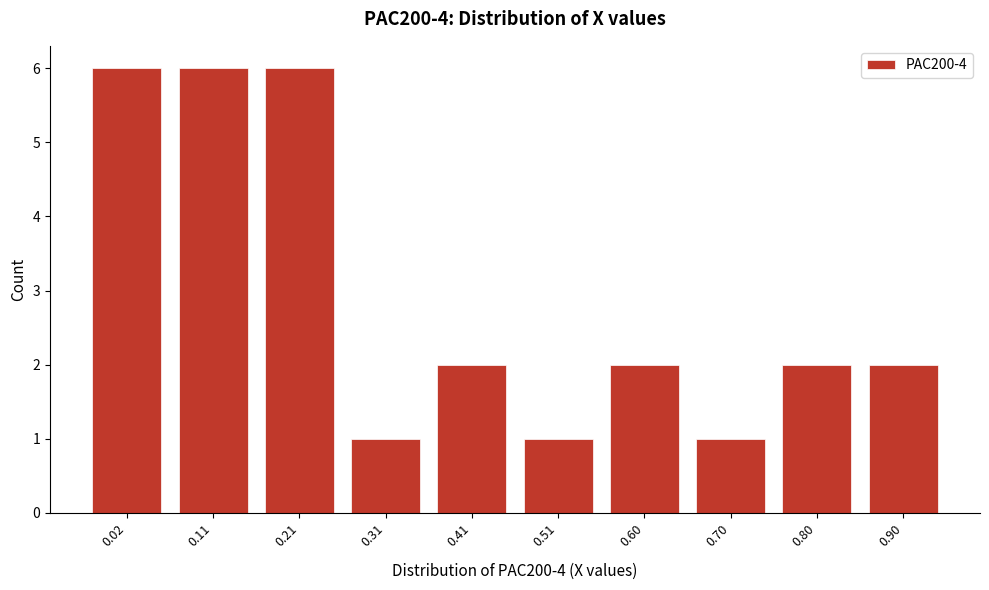

Reading left to right, list all the values displayed in this chart.

6	6	6	1	2	1	2	1	2	2